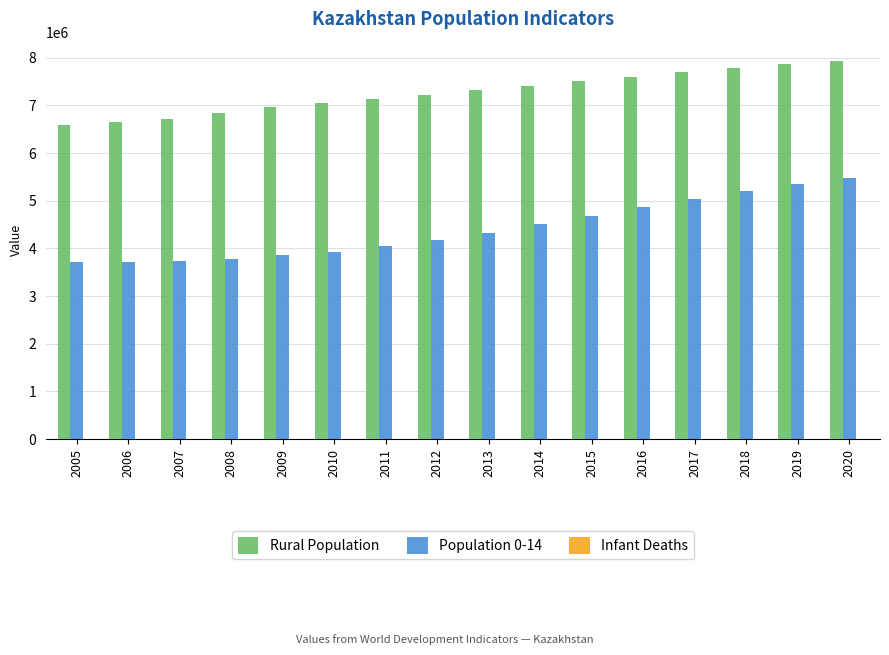

What is the maximum value shown in the chart?

7938567